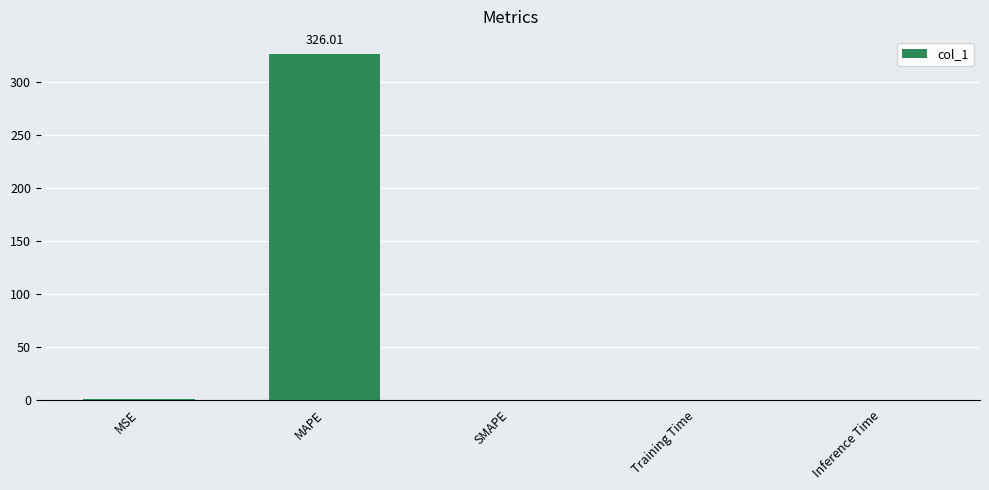

The chart shows a value of -184.0 at SMAPE. True or false?

False